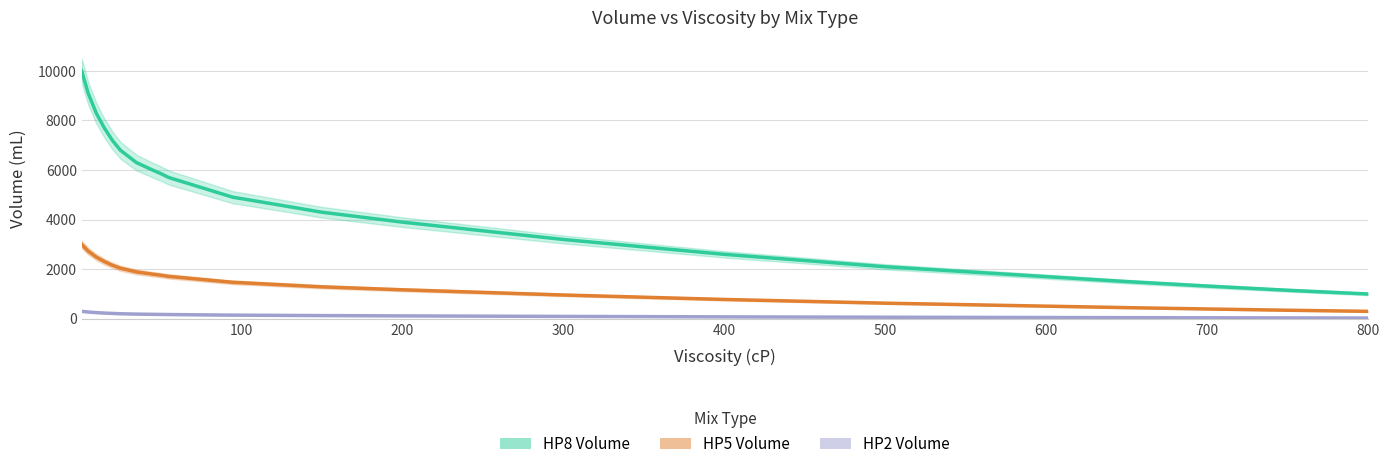

True or false: HP2 Volume and HP8 Volume cross at least once.

False